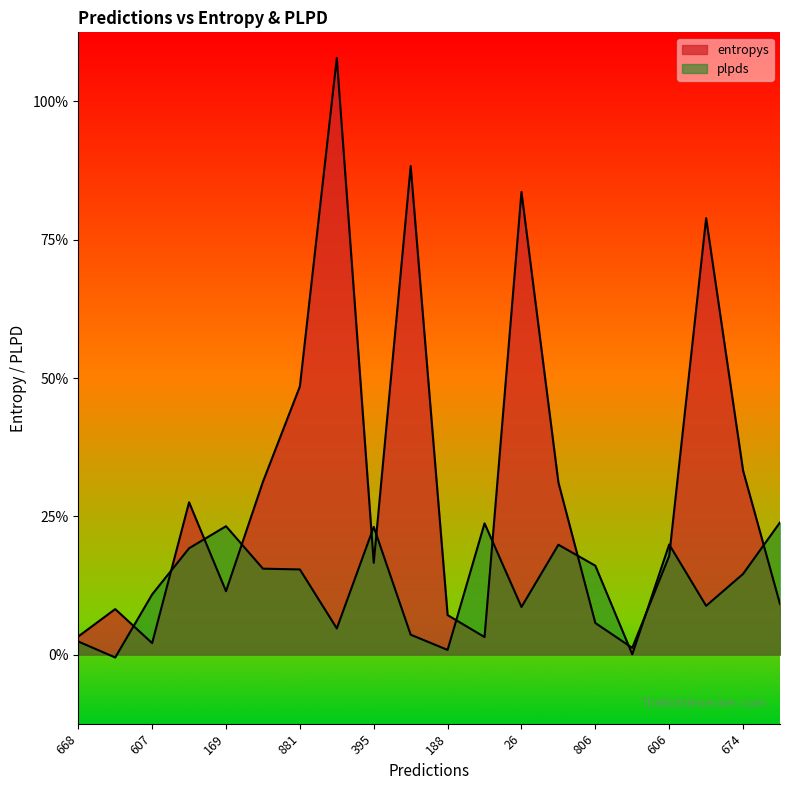

The value of plpds at 209 is 0.1. True or false?

True